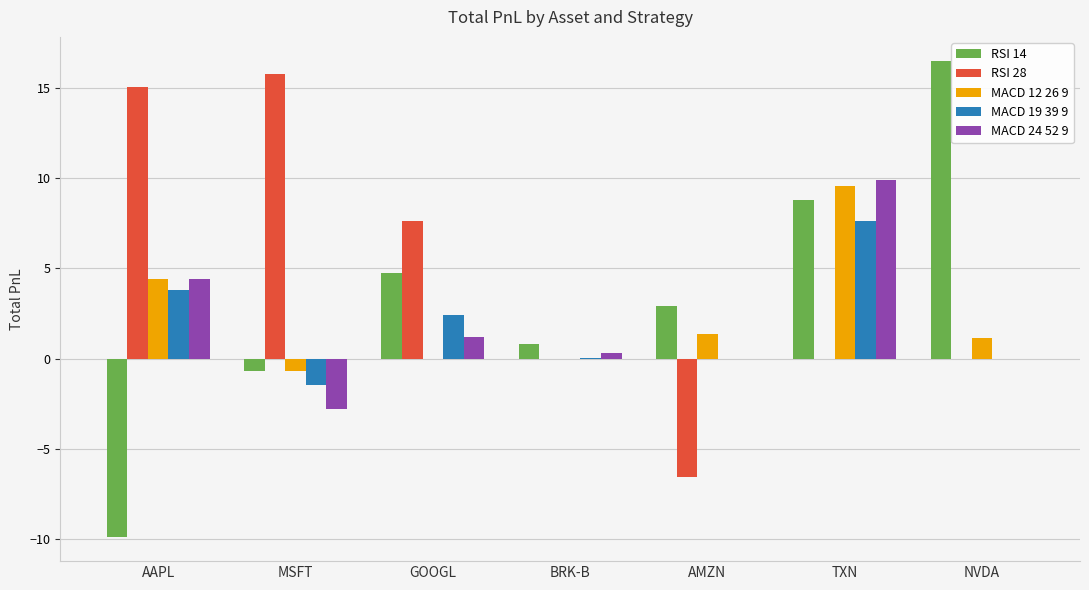

Read the MACD 12 26 9 value at TXN.

9.6